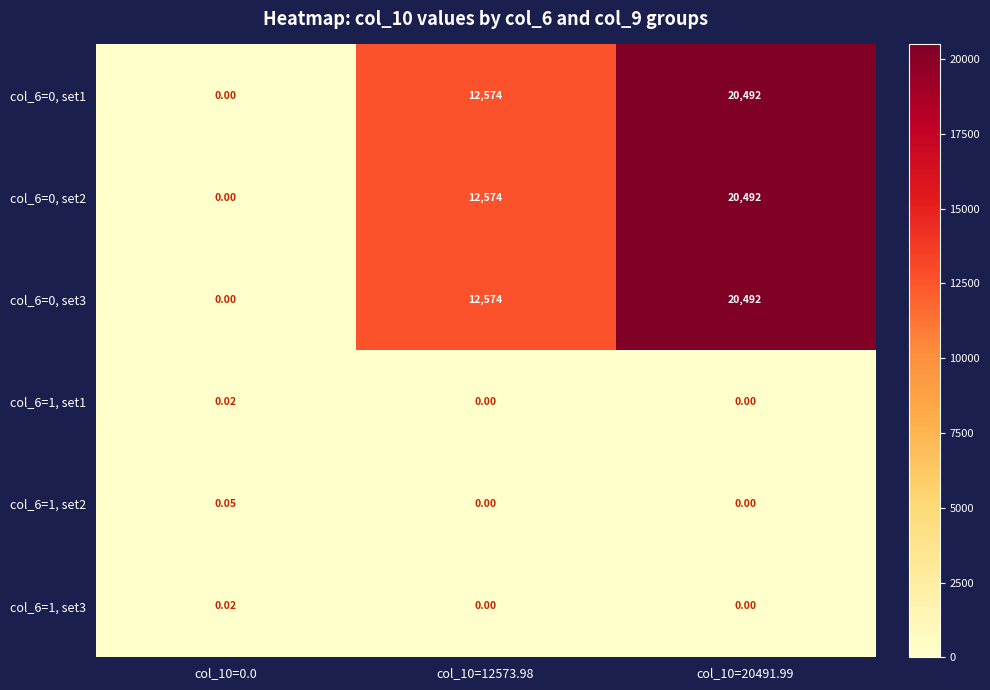

What is the total value across all series at col_10=0.0?

0.1